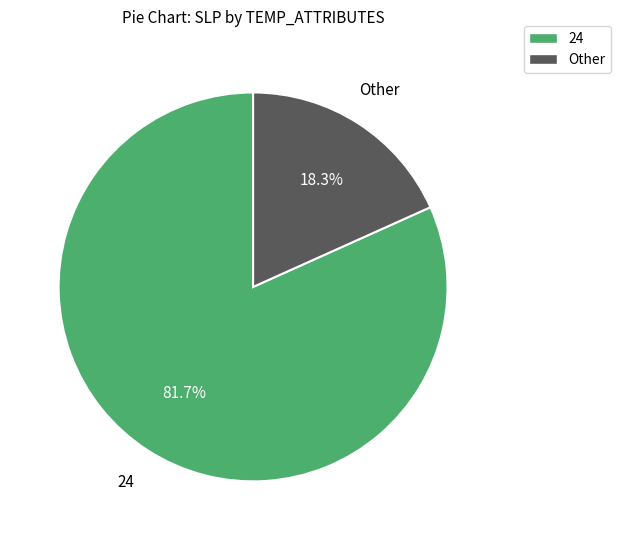

Is there a majority slice in this chart?

Yes